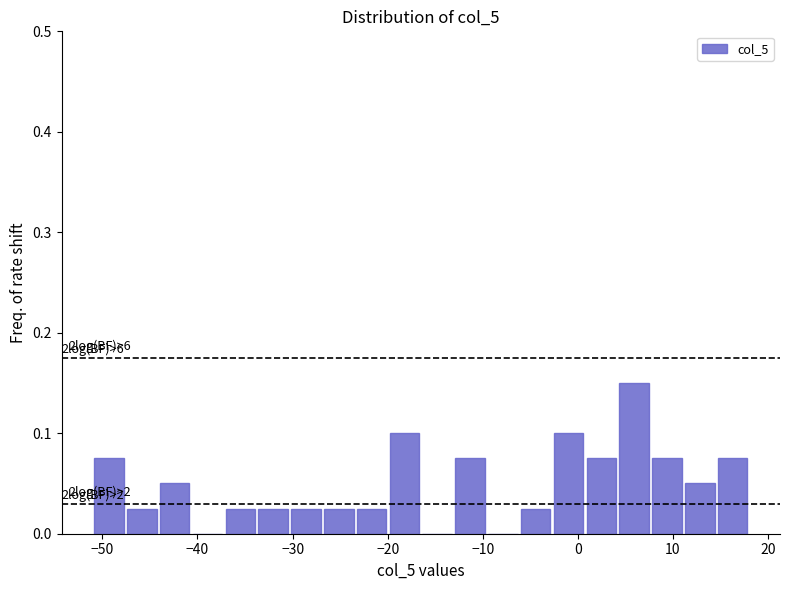

Read against the x-axis, roughly where is the centre of the tallest bar?

6